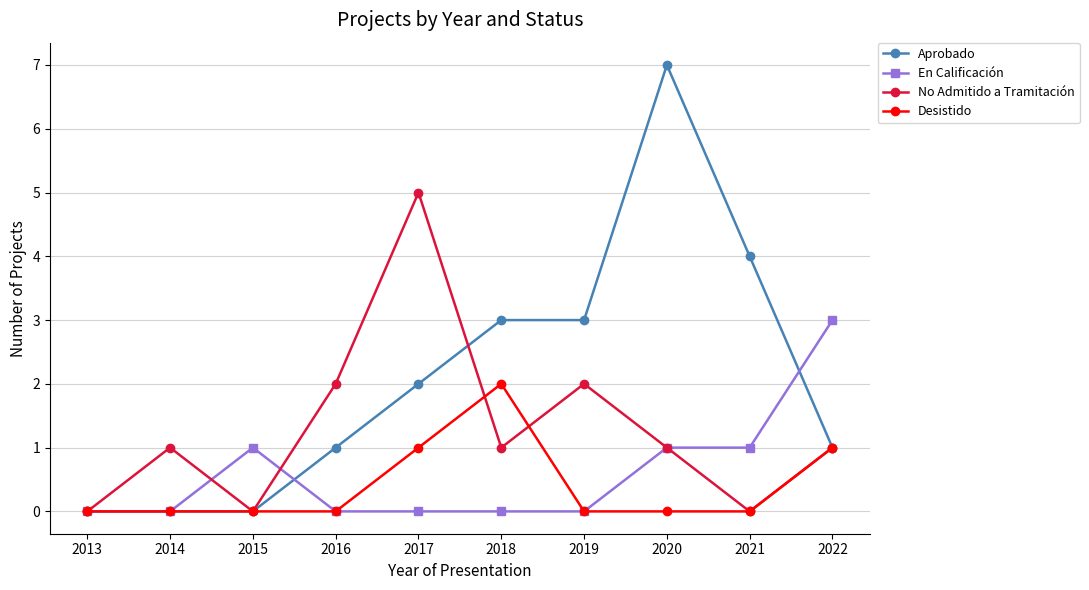

What is the sum of all Desistido values?

4